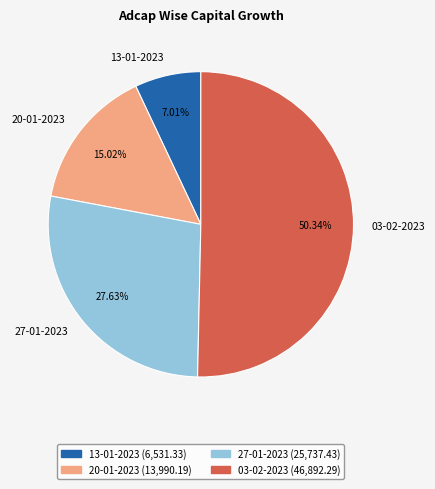

Which category accounts for the majority?

03-02-2023